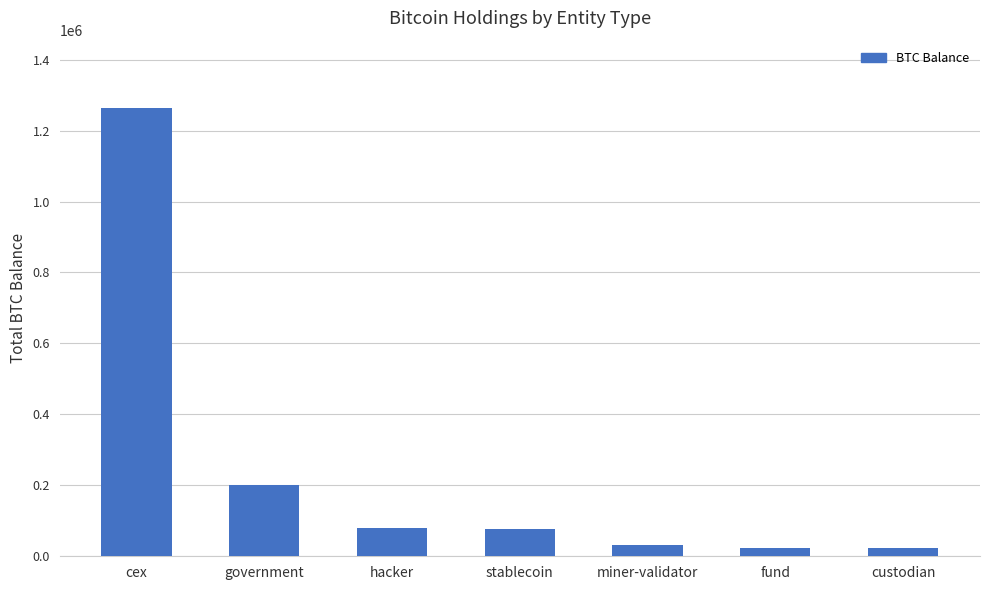

Between miner-validator and hacker, which is larger?

hacker